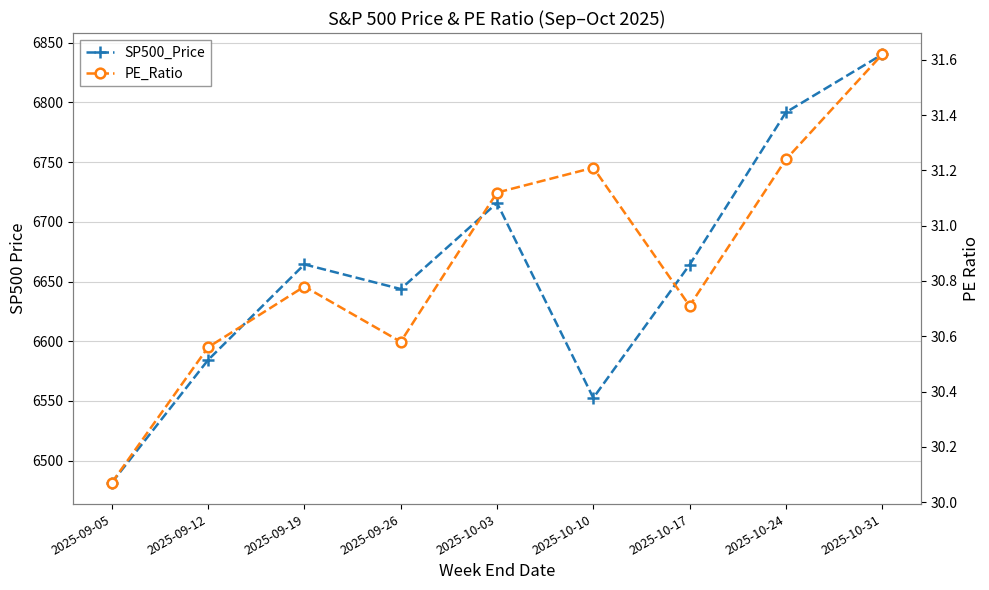

What is the maximum value for SP500_Price?

6840.2